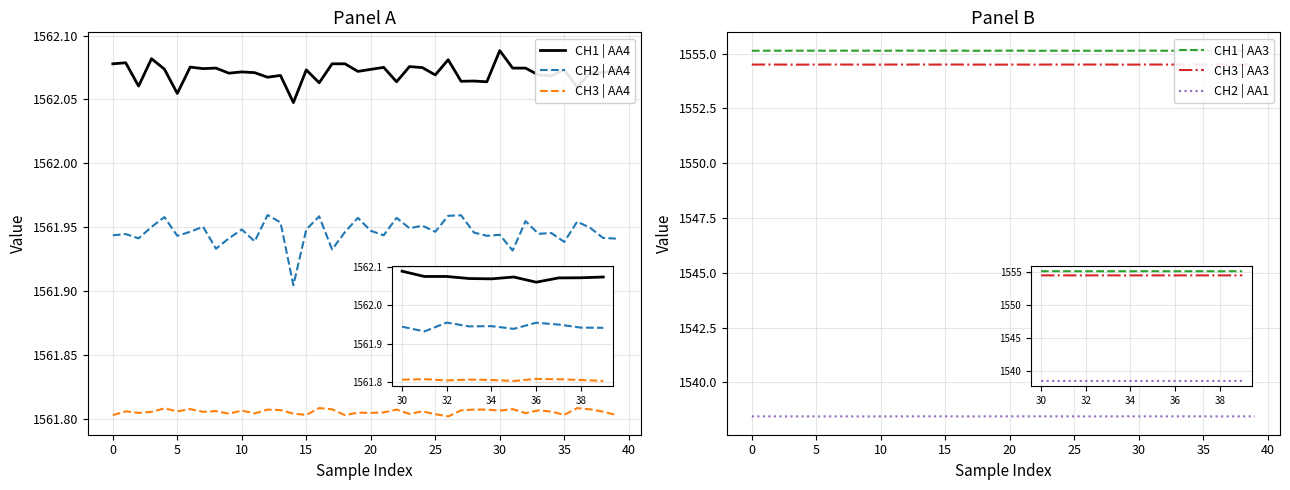

What are all the series names shown in the legend?

CH1 | AA4, CH2 | AA4, CH3 | AA4, CH1 | AA3, CH3 | AA3, CH2 | AA1